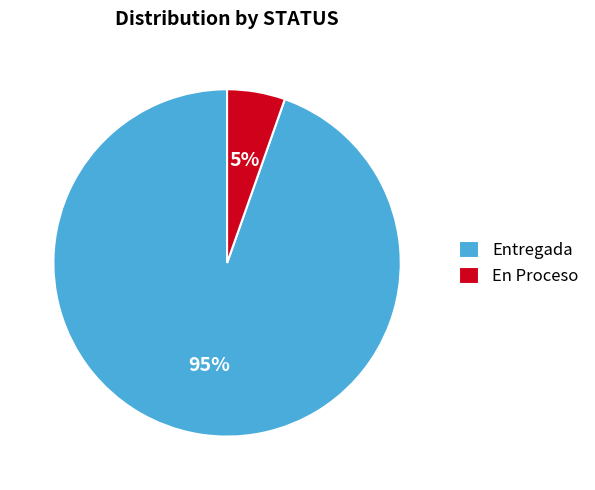

How many slices are in this pie chart?

2